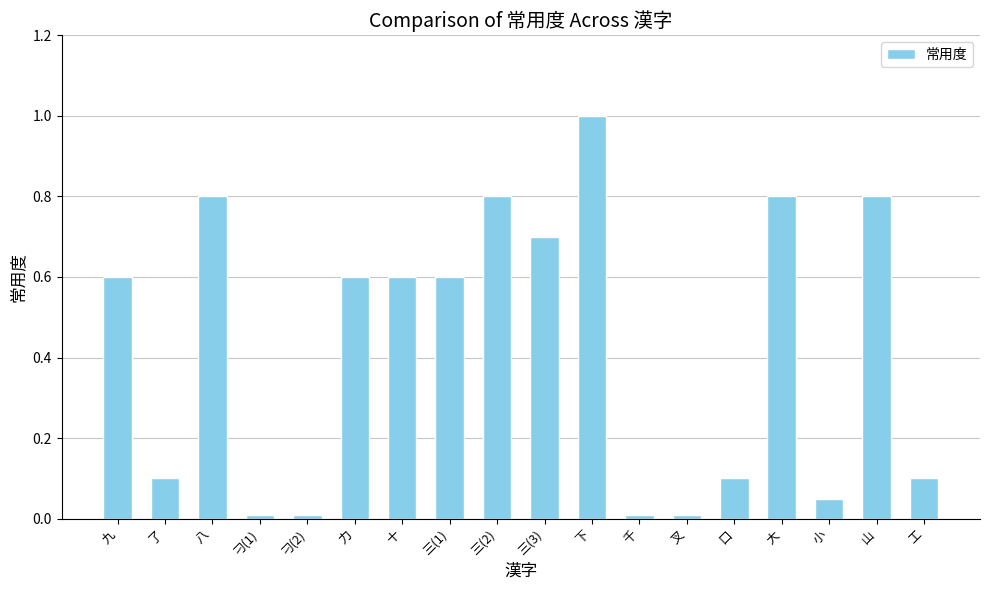

Which category has the highest value across all series?

下